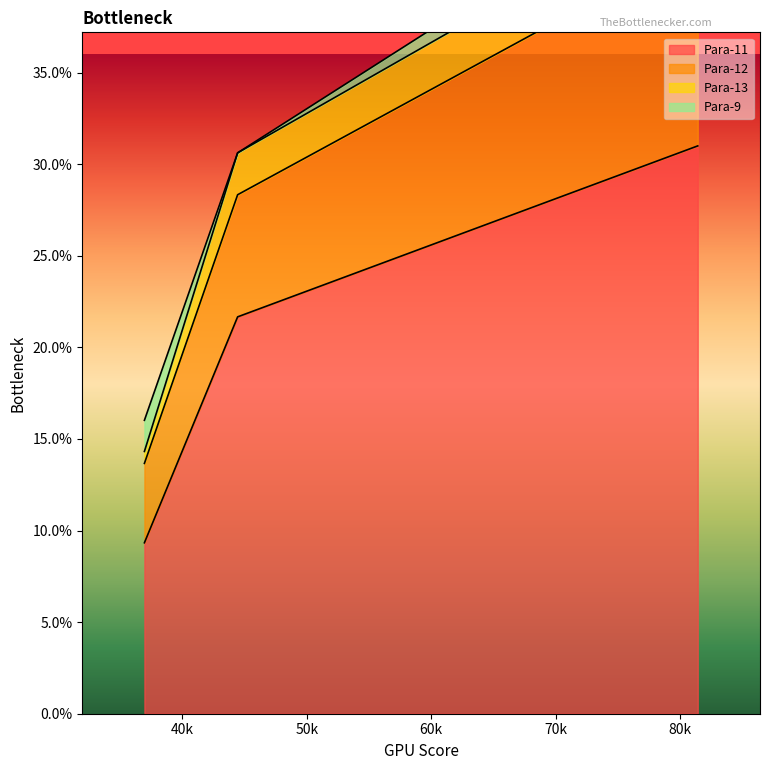

Is the value of Para-11 at 81.4 greater than the value of Para-12 at 36.956?

Yes